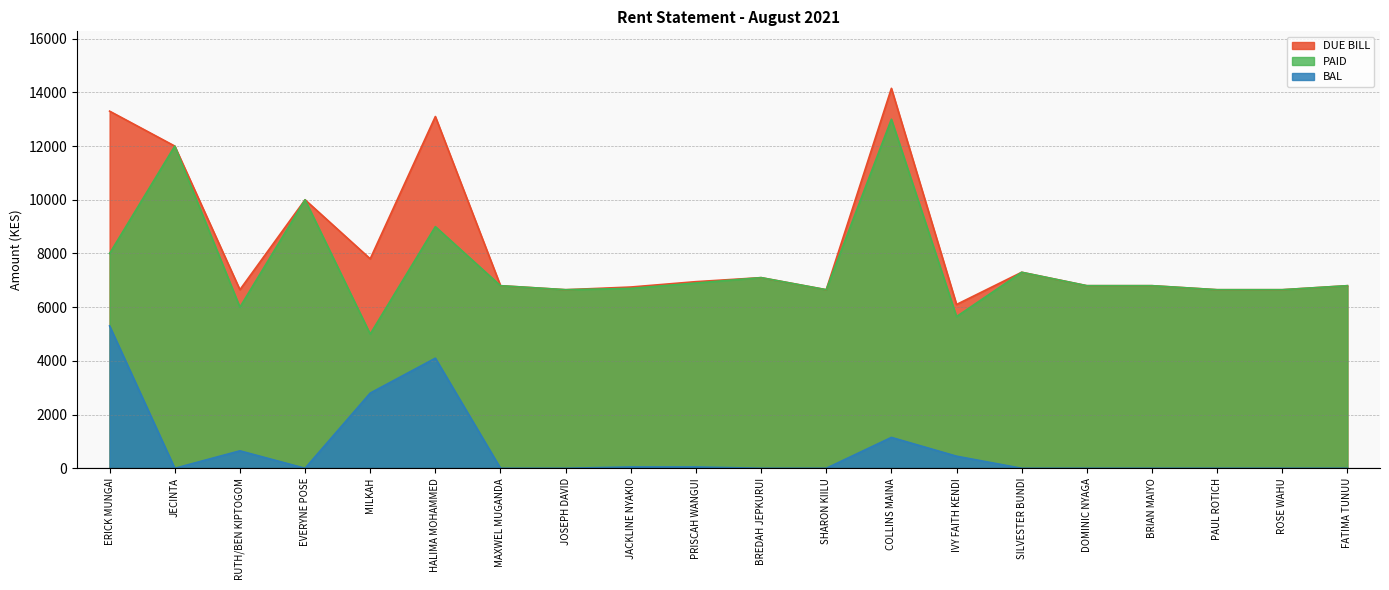

Which series has the widest spread of values?

DUE BILL